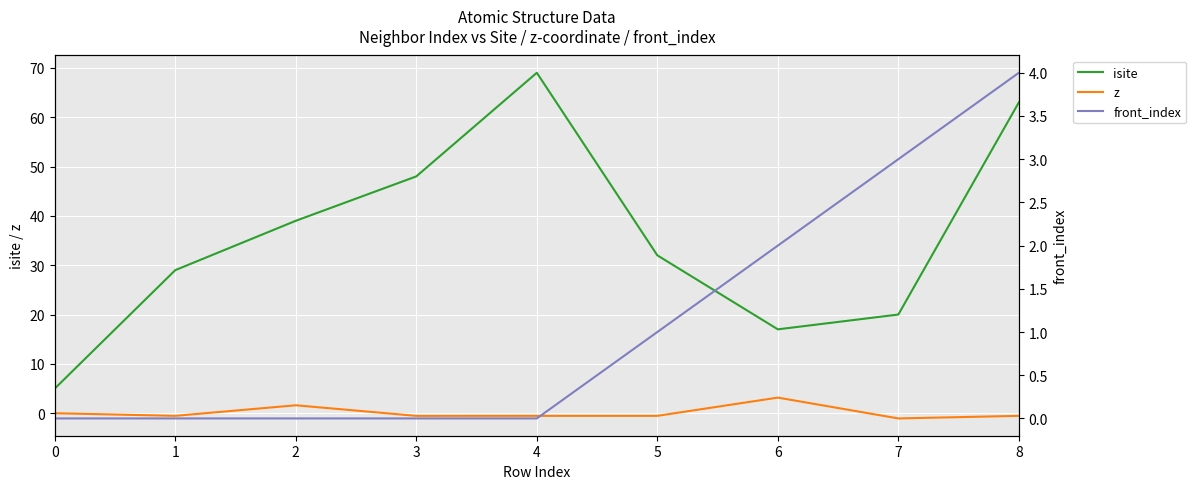

At which category does the chart reach its minimum across all series?

7